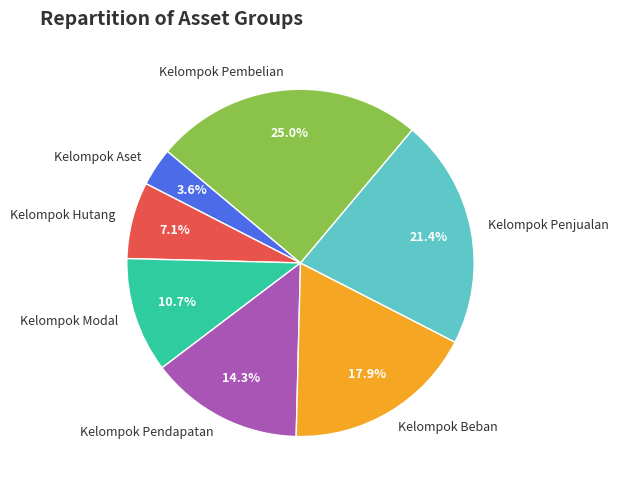

Does Kelompok Pembelian account for over 50% of the chart?

No